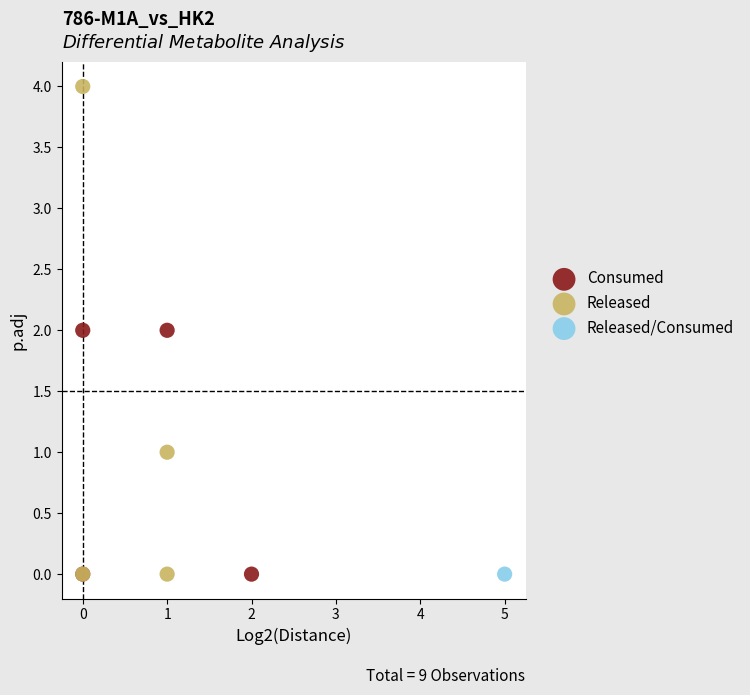

What are all the series names shown in the legend?

Consumed, Released, Released/Consumed